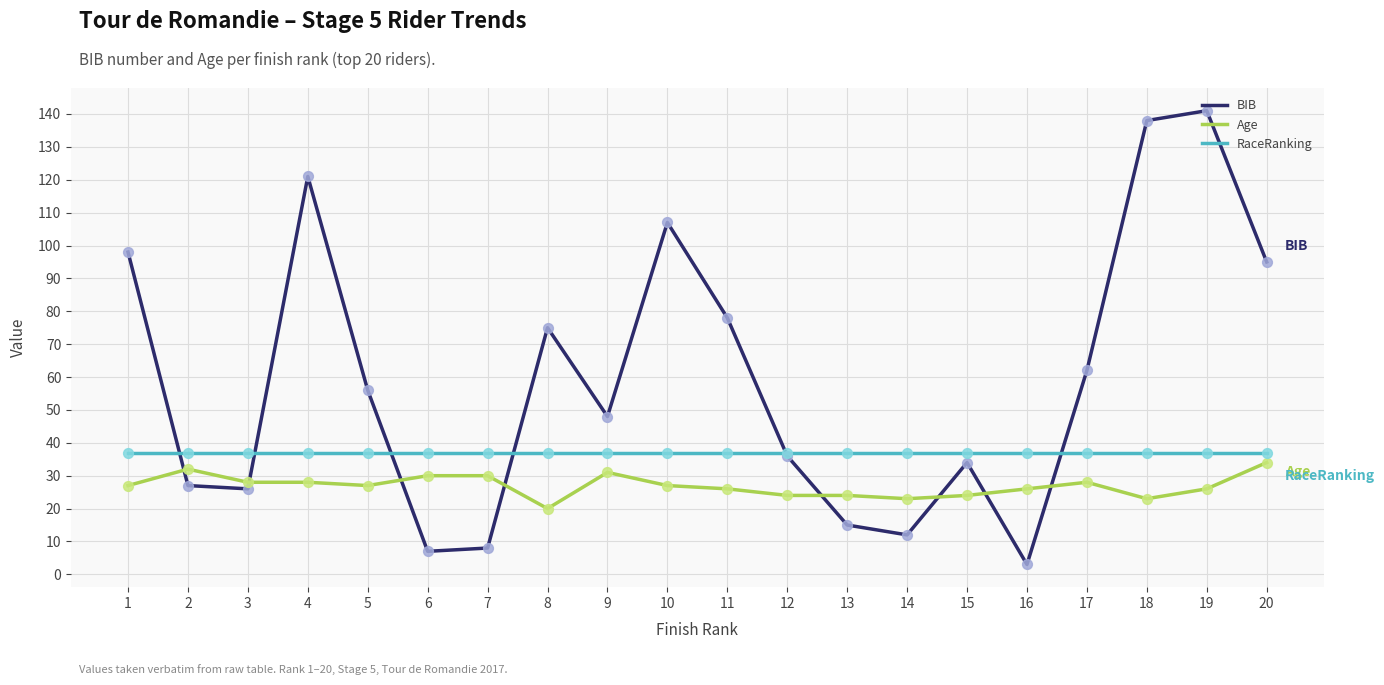

At which category is the sum across all series the highest?

19